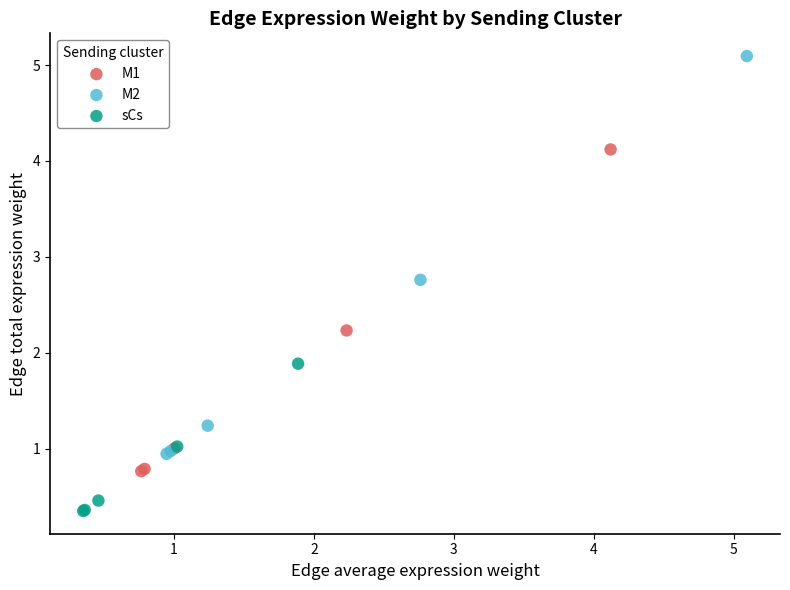

What are all the series names shown in the legend?

M1, M2, sCs